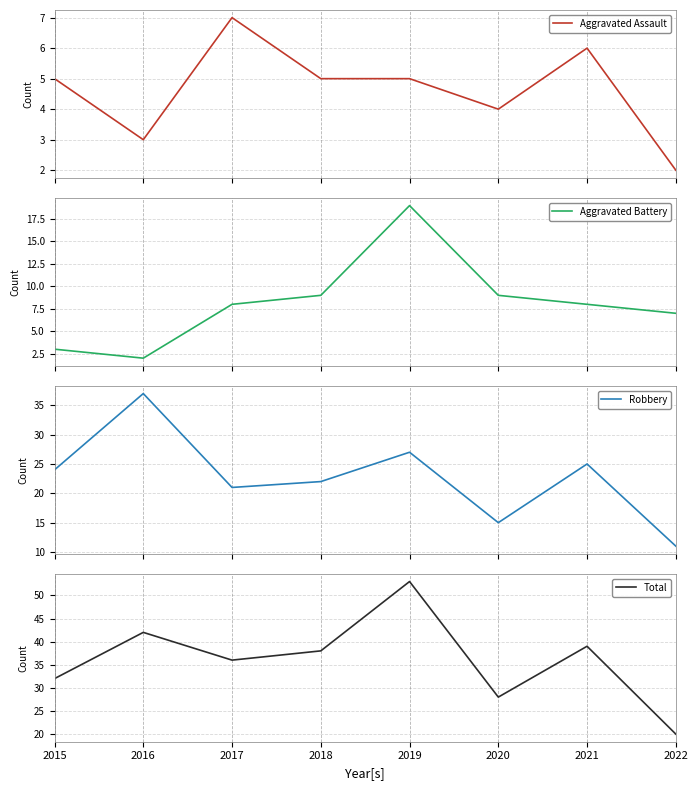

At which category is the sum across all series the highest?

2019